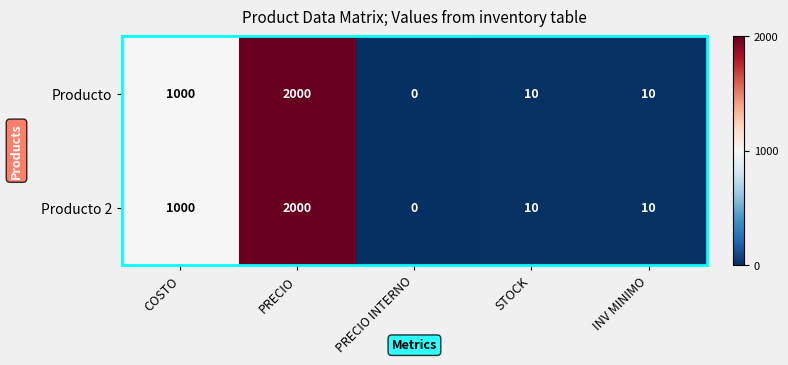

What is the difference between the maximum and second lowest values in the Producto 2 series?

1990